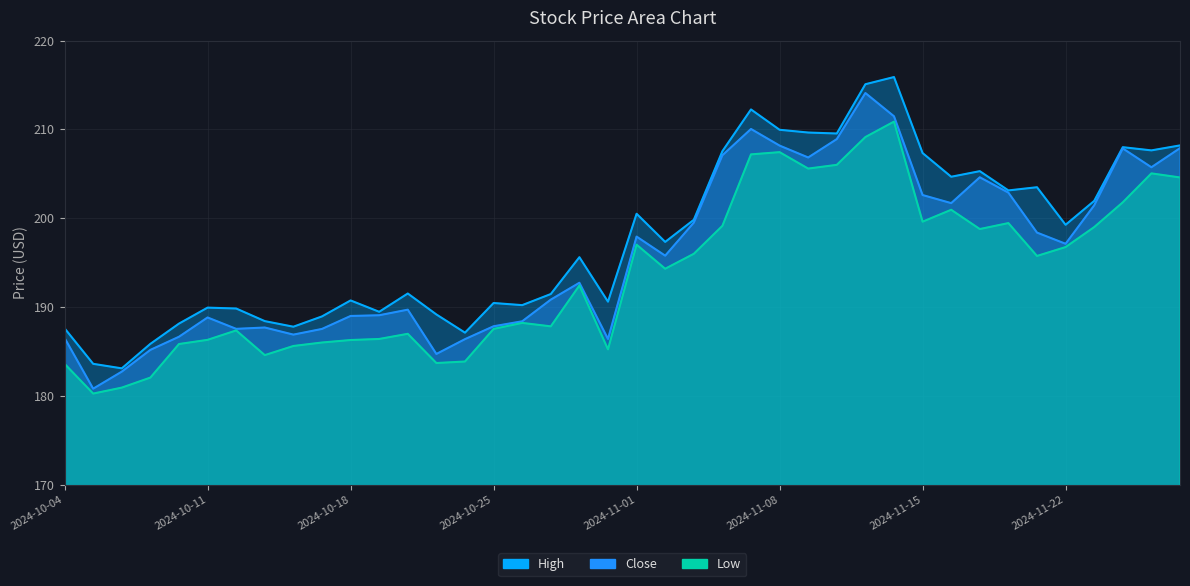

True or false: Low and Close cross at least once.

False